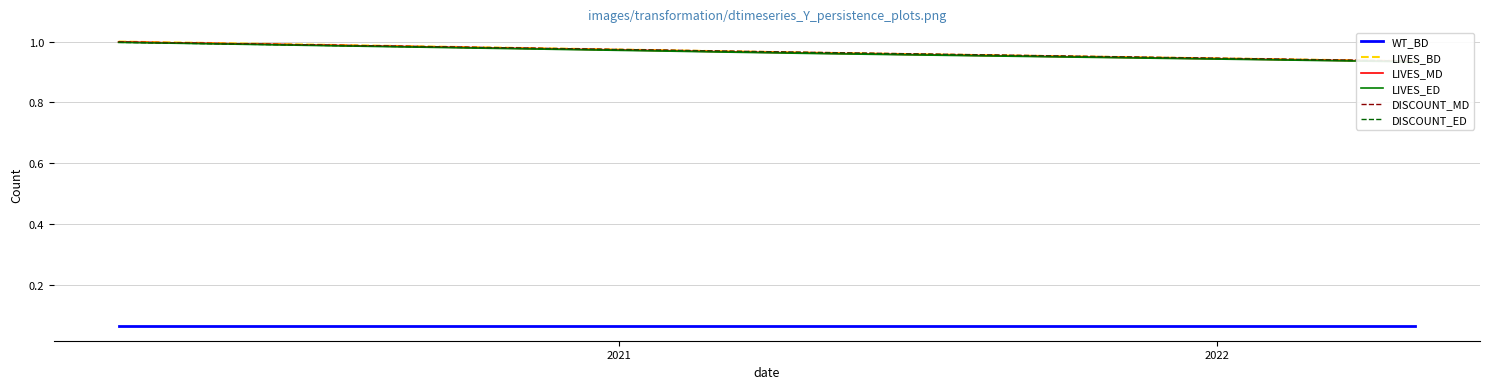

Which series has the largest range (max minus min)?

LIVES_BD